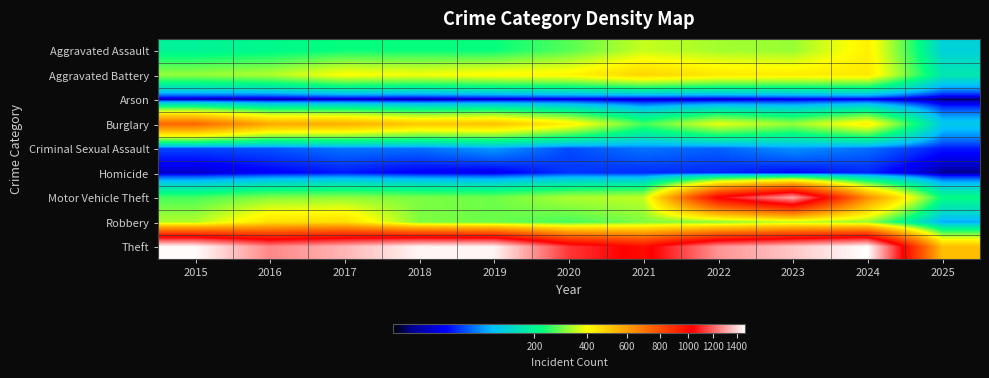

Which series changed the most between 2017 and 2024?

Motor Vehicle Theft